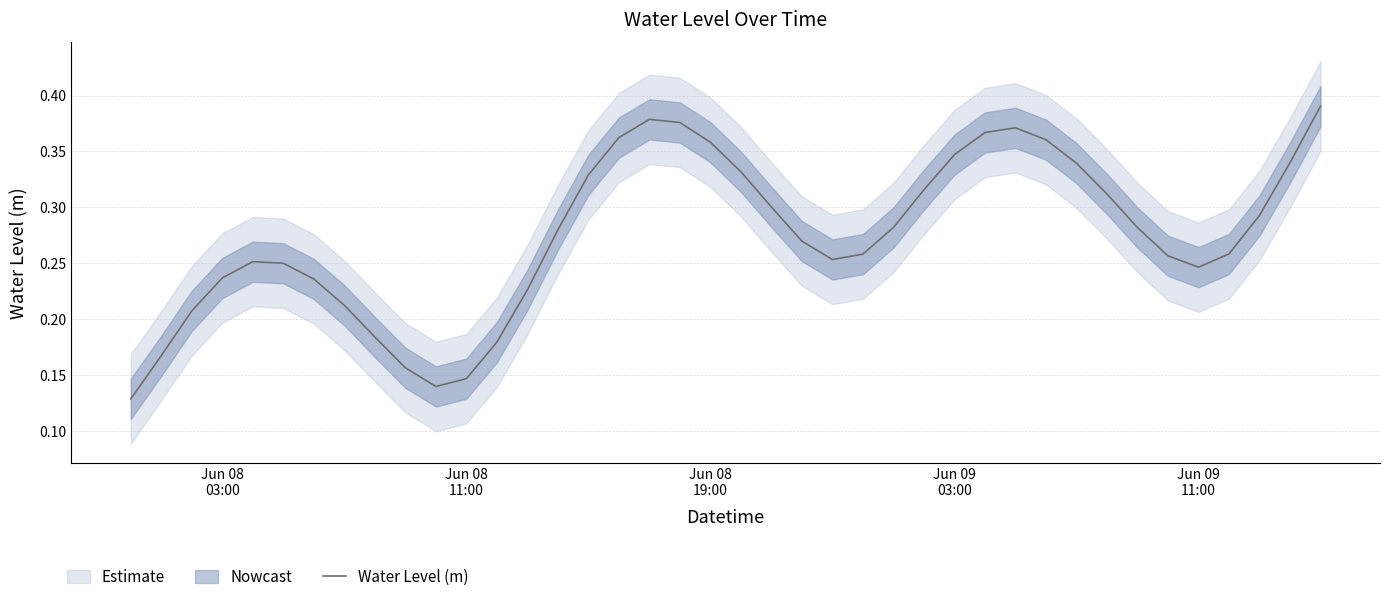

What is the difference between the maximum and minimum values?

0.3